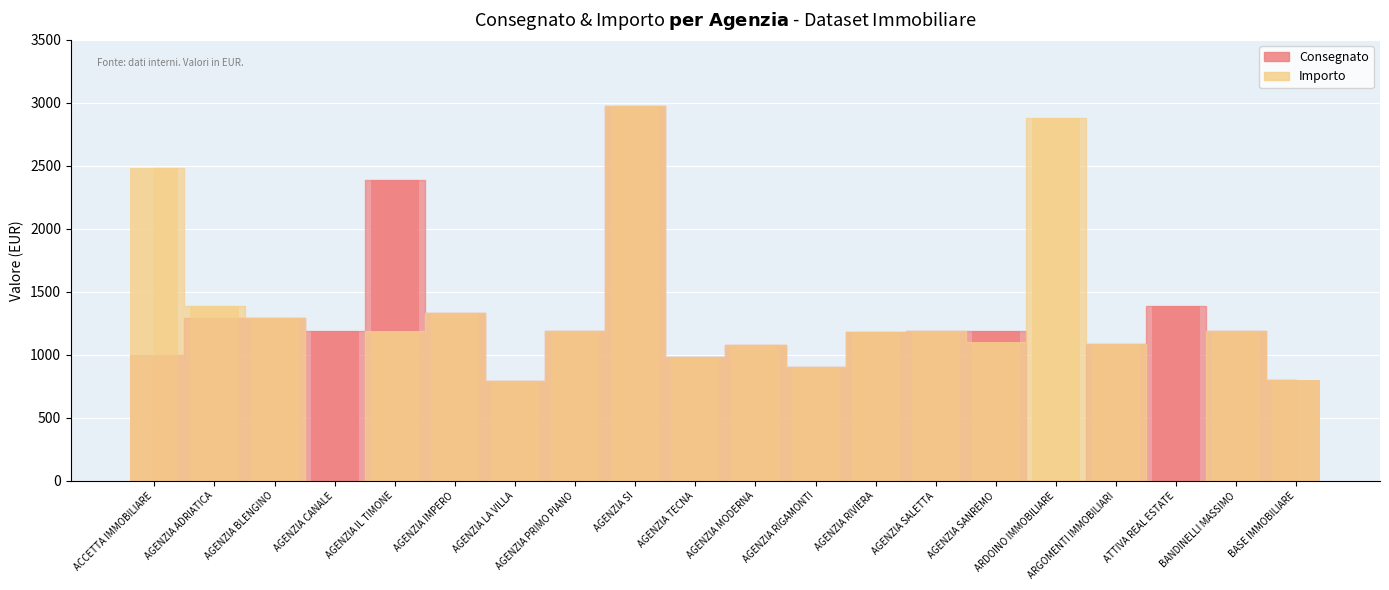

Which series has the largest total across all categories?

Importo